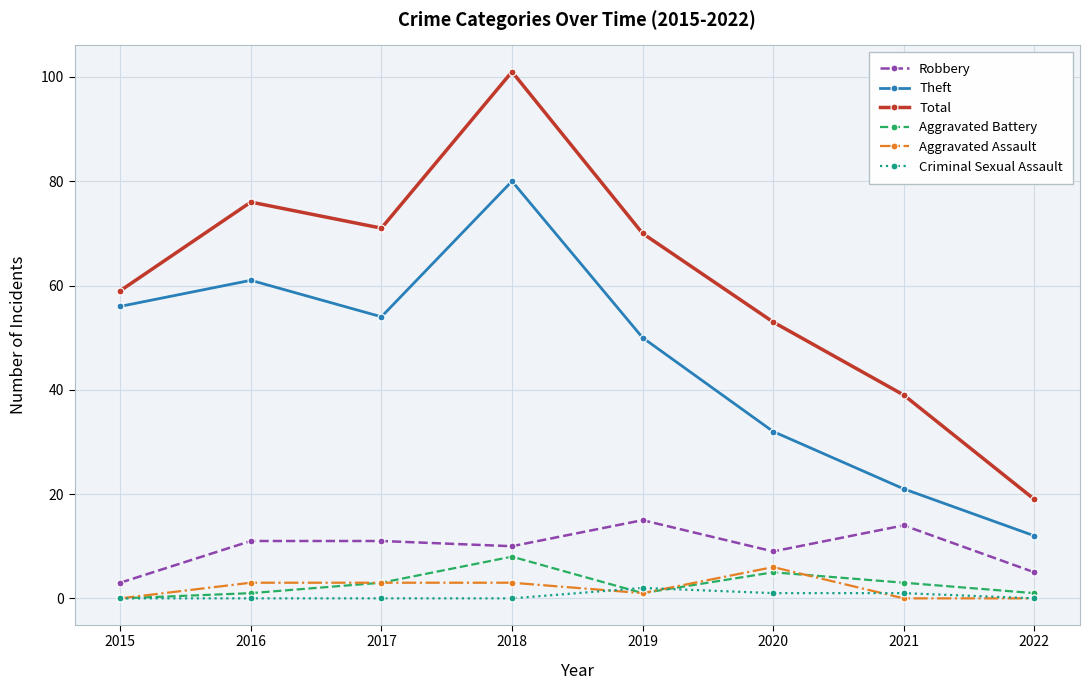

At which category does Theft reach its first local peak?

2016